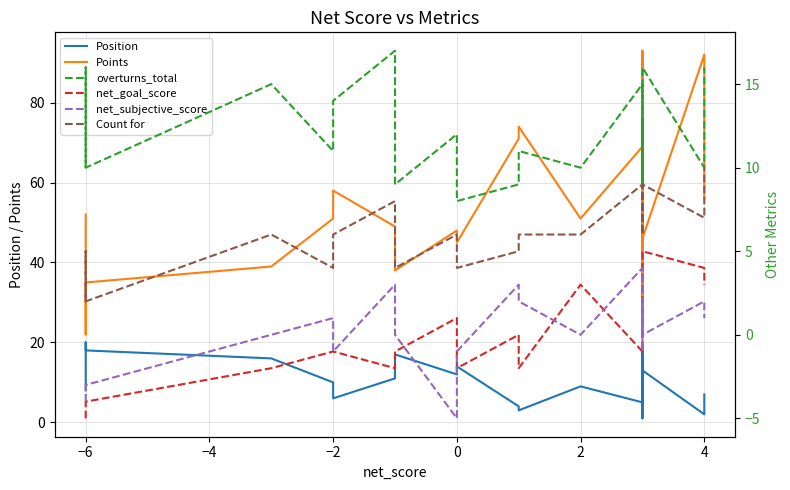

Reading right to left, transcribe all the data shown in this chart.

Position: 7	2	13	15	1	19	5	9	3	4	14	12	17	11	6	10	16	18	20	8
Points: 56	92	46	40	93	23	69	51	74	71	45	48	38	49	58	51	39	35	22	52
overturns_total: 16	10	16	9	13	9	15	10	11	9	8	12	9	17	14	11	15	10	16	10
net_goal_score: 3	4	5	5	2	2	-1	3	-2	0	-2	1	-1	-2	-1	-1	-2	-4	-4	-5
net_subjective_score: 1	2	0	0	2	-1	4	0	2	3	-1	-5	0	3	-1	1	0	-3	-4	-4
Count for: 10	7	9	6	8	6	9	6	6	5	4	6	4	8	6	4	6	2	5	2